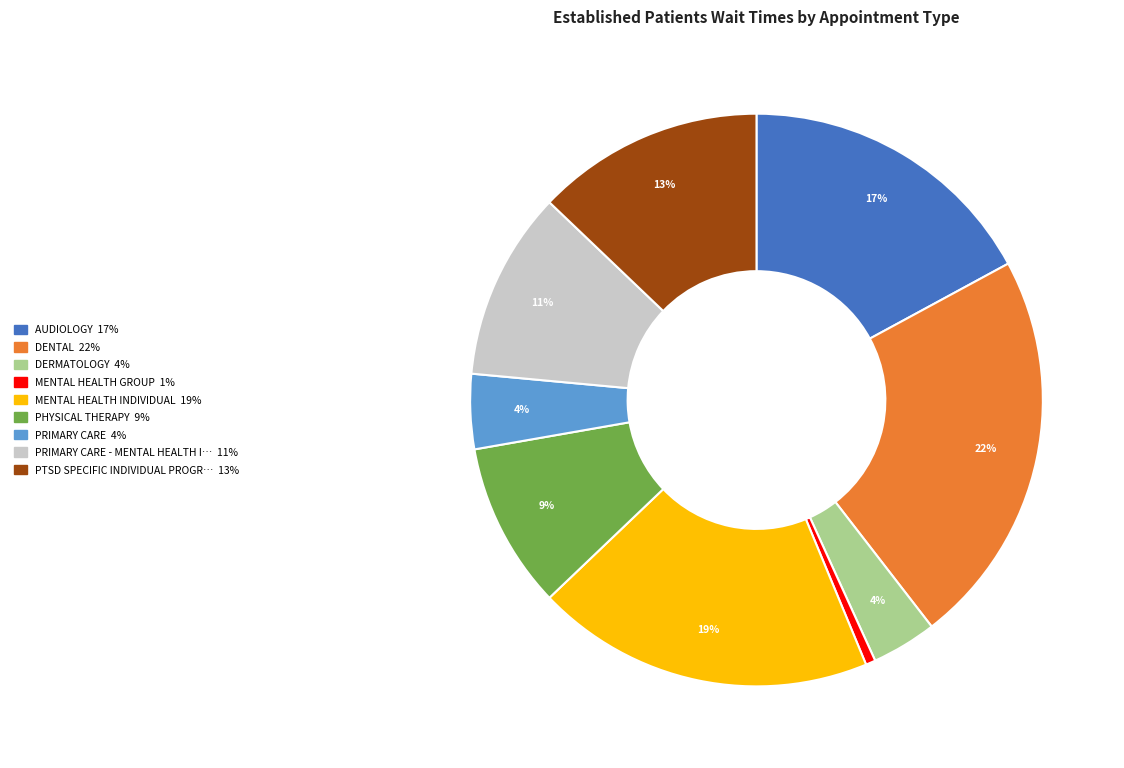

To the nearest percent, what is the average slice percentage?

11%